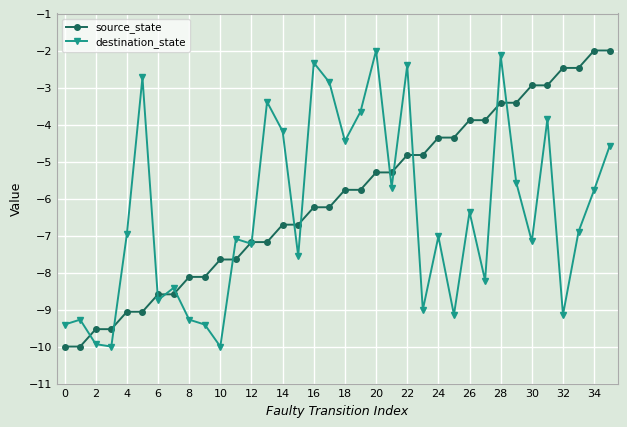

How many interior local valleys does the destination_state series have?

12